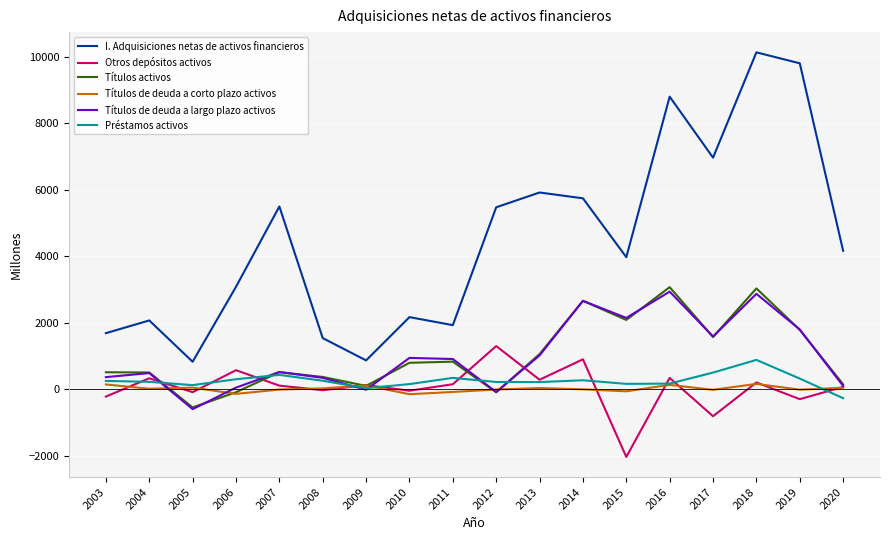

Is it true that Títulos de deuda a largo plazo activos equals -13 at 2009?

True